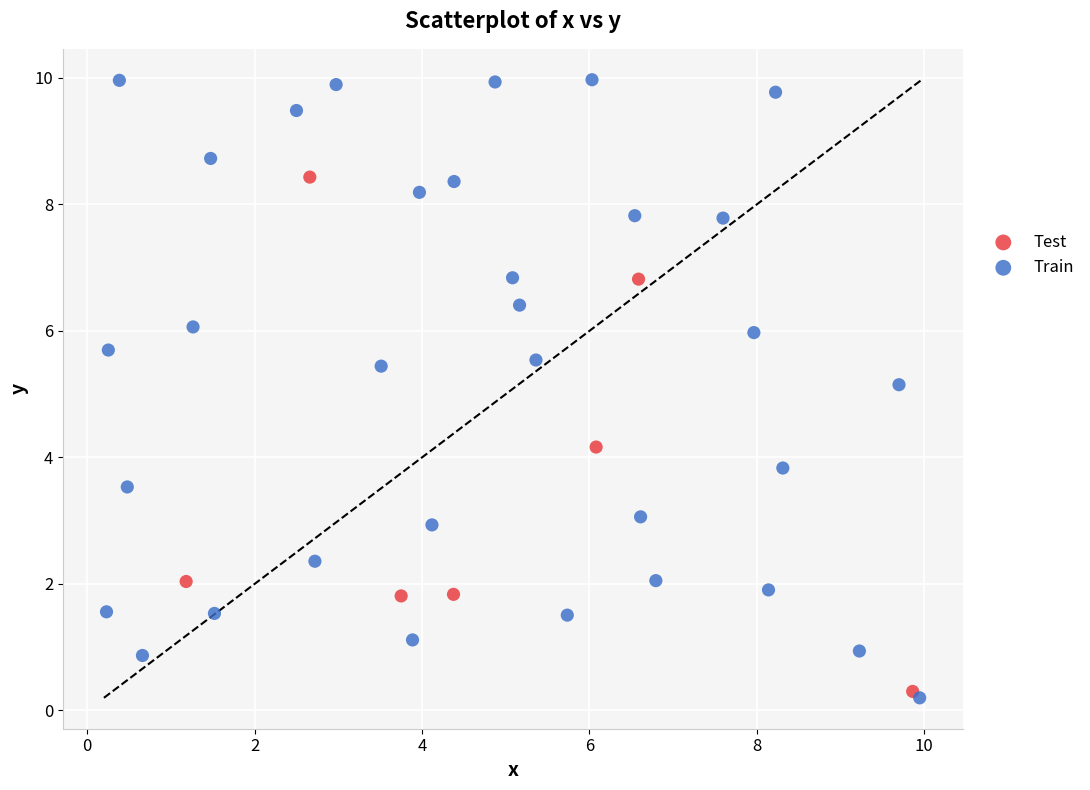

Which series reaches the maximum Y coordinate?

Train